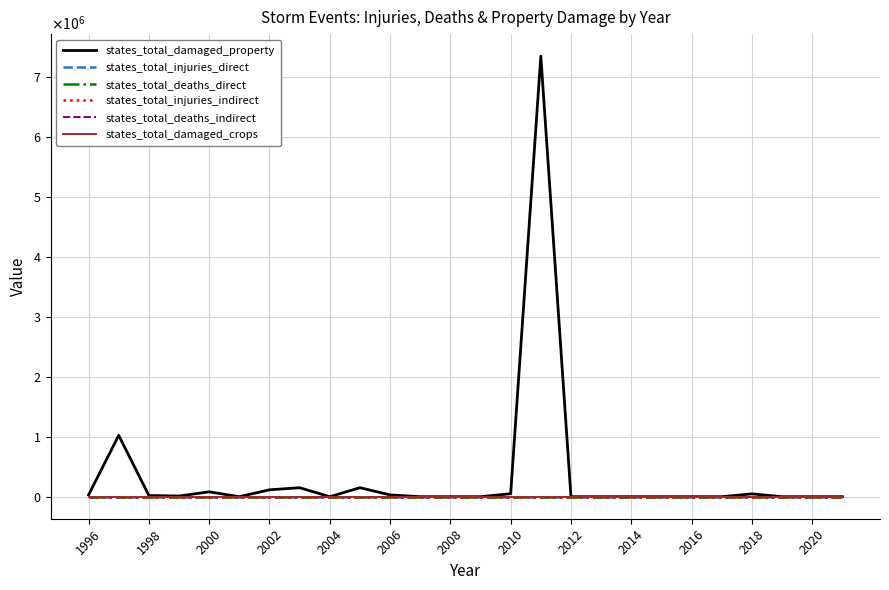

How many interior local valleys does the states_total_damaged_property series have?

3